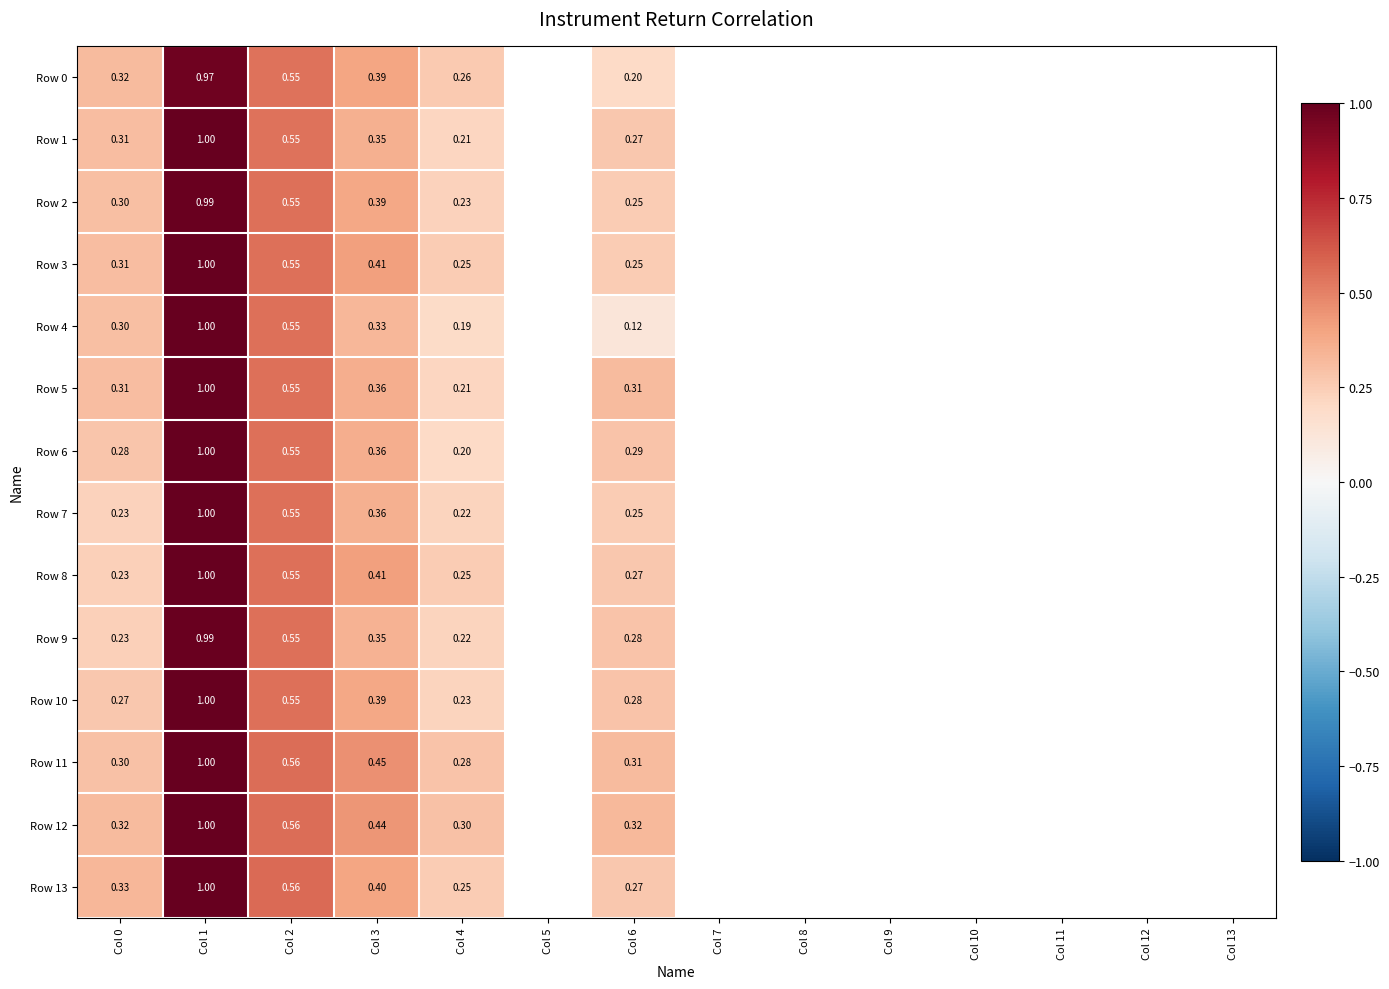

List the labels in order of Row 2 value, smallest first.

Col 13, Col 7, Col 5, Col 9, Col 10, Col 8, Col 4, Col 6, Col 12, Col 0, Col 3, Col 2, Col 11, Col 1